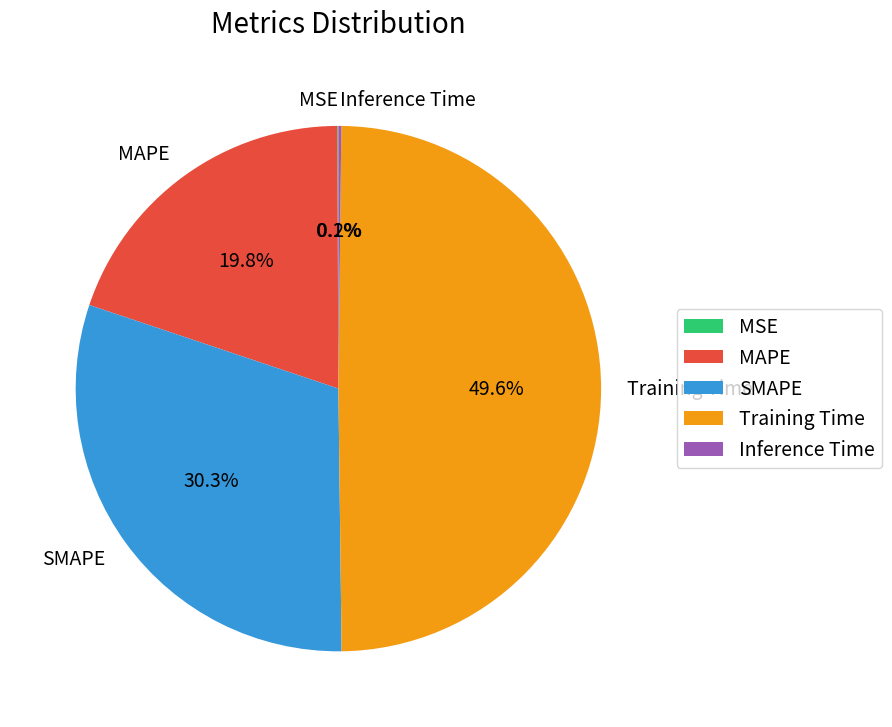

Is it true that MAPE is 6% of the pie?

False